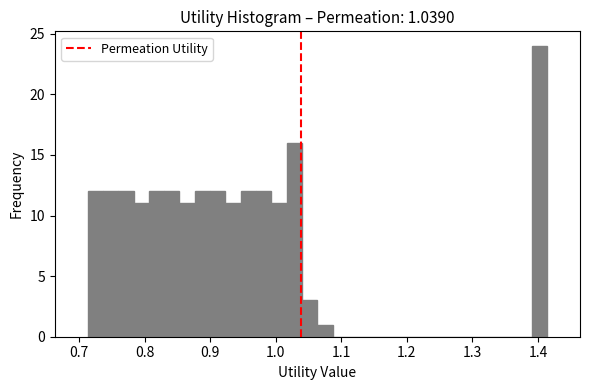

Read against the x-axis, roughly where is the centre of the tallest bar?

1.40